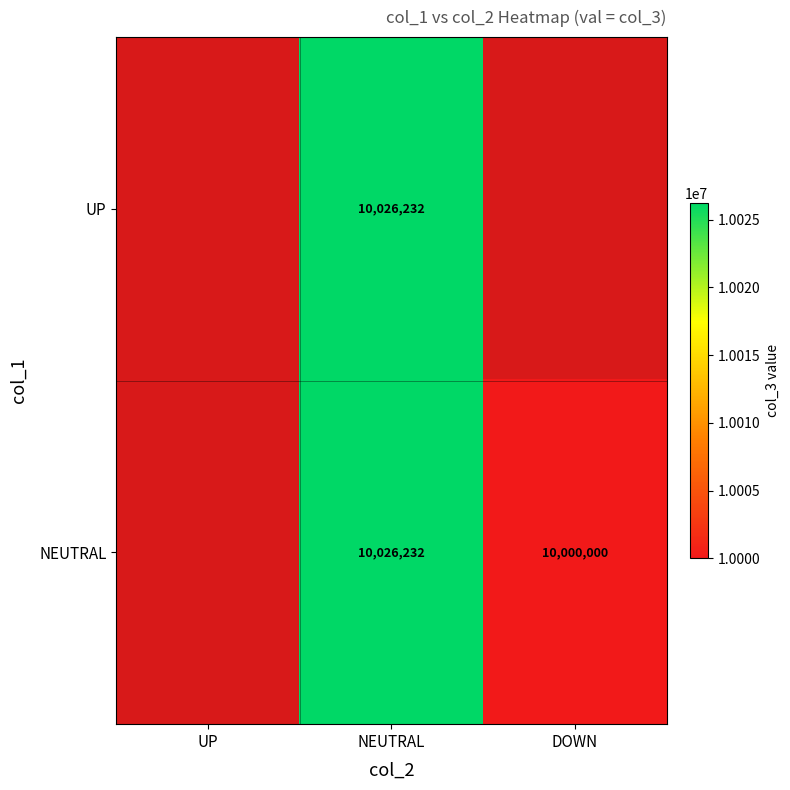

What is the sum of the NEUTRAL values at DOWN and NEUTRAL?

20026232